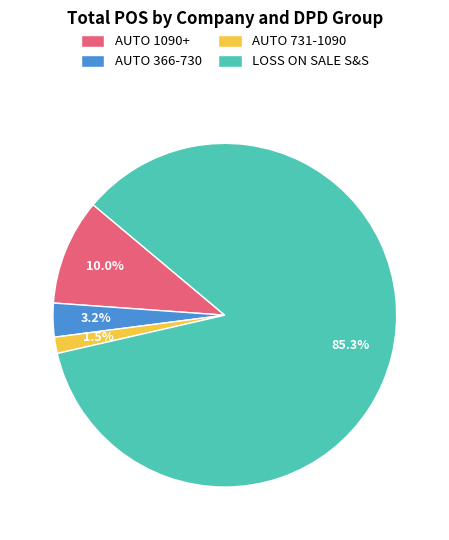

Which slice represents more than half of the pie?

LOSS ON SALE S&S